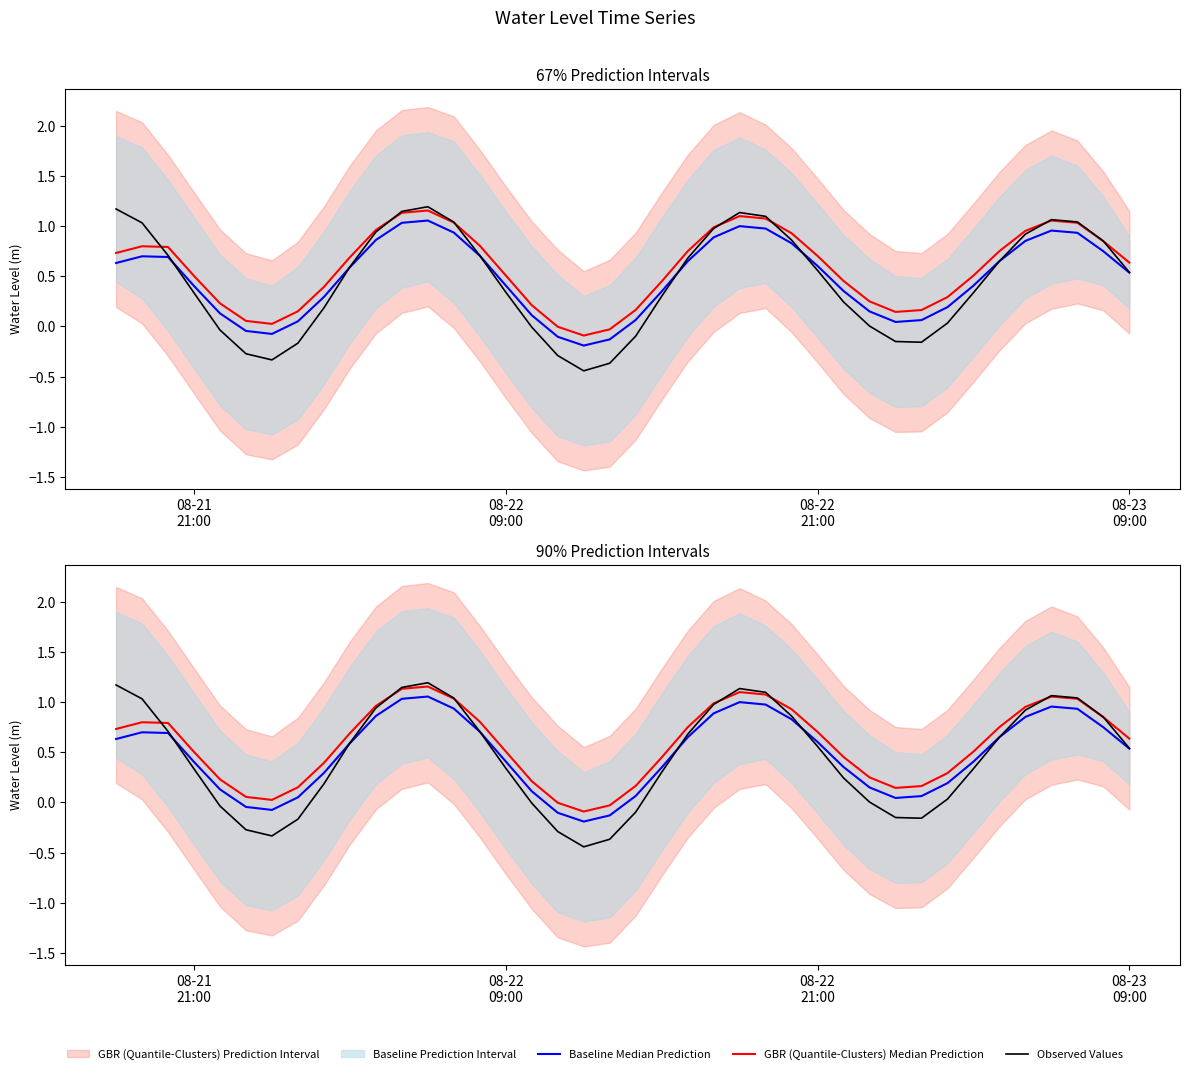

In Baseline Median Prediction, how many points are higher than both neighbors (excluding endpoints)?

4